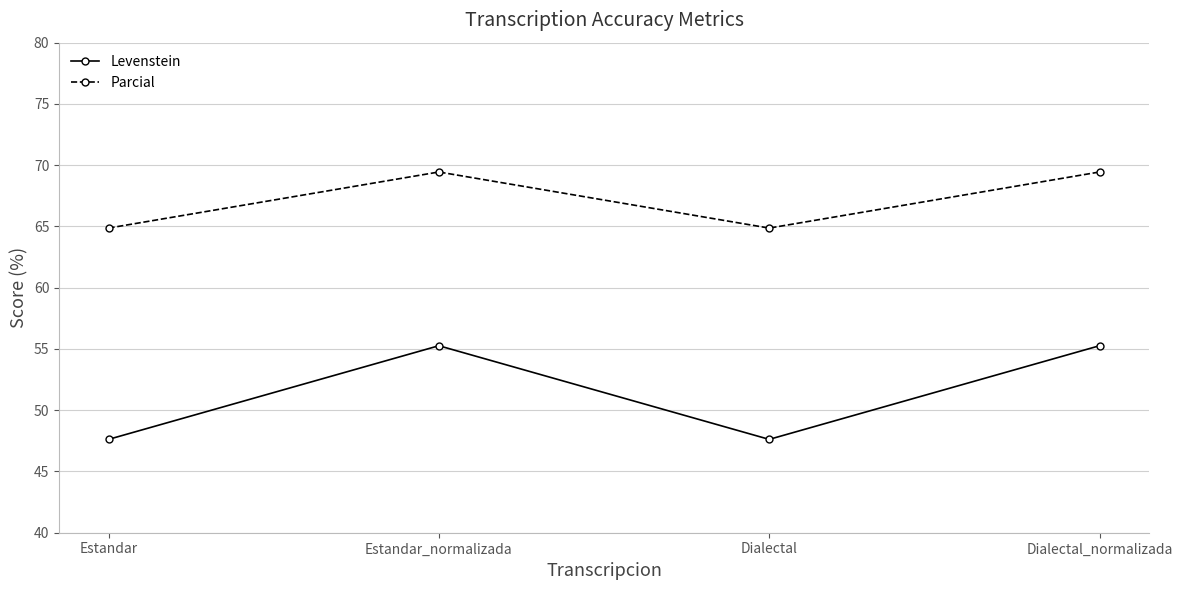

How many values in the Levenstein series exceed 55?

2